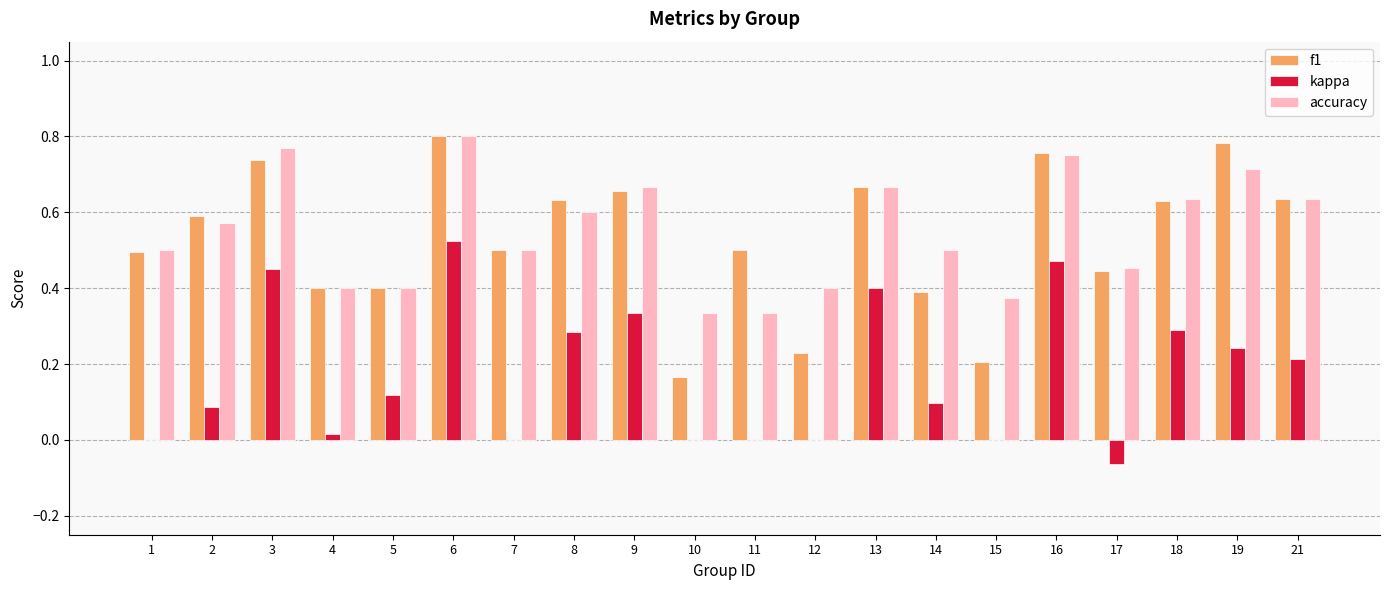

What is the sum of all f1 values?

10.6